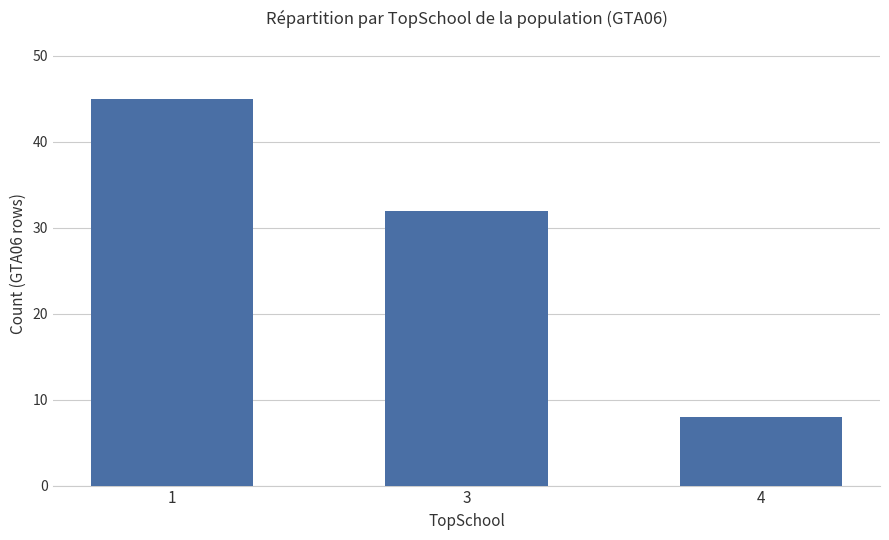

Does the chart contain any negative values?

No